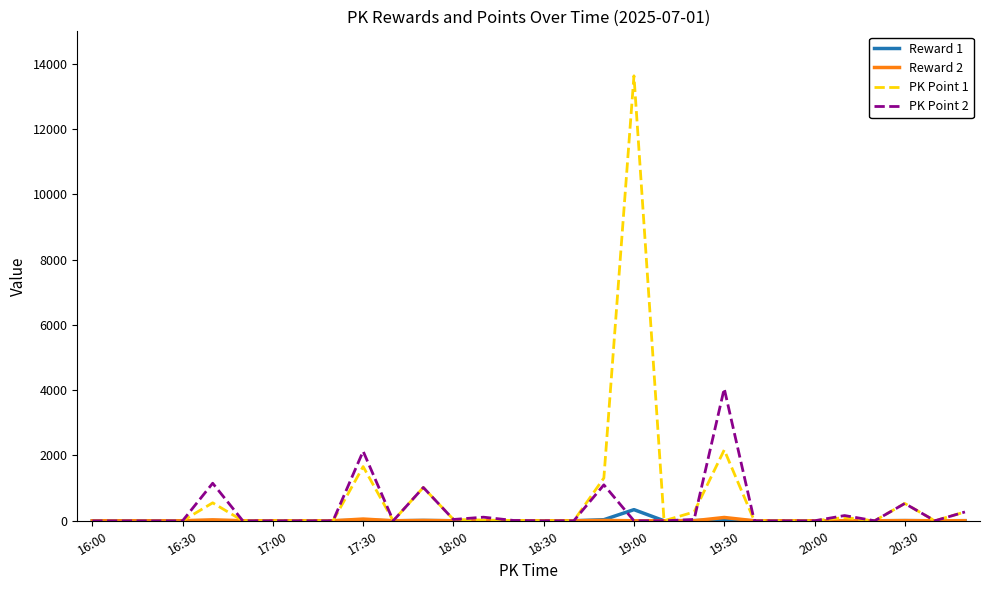

Which series has the largest range (max minus min)?

PK Point 1